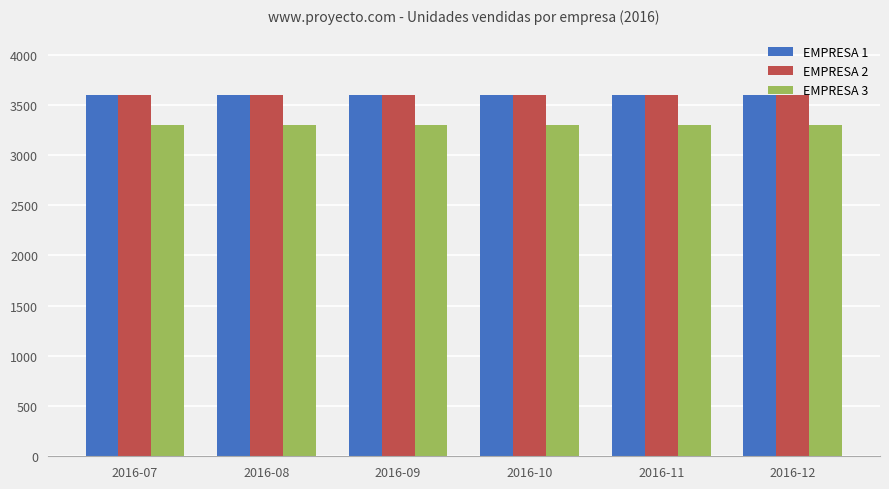

What is the total value across all series at 2016-10?

10500